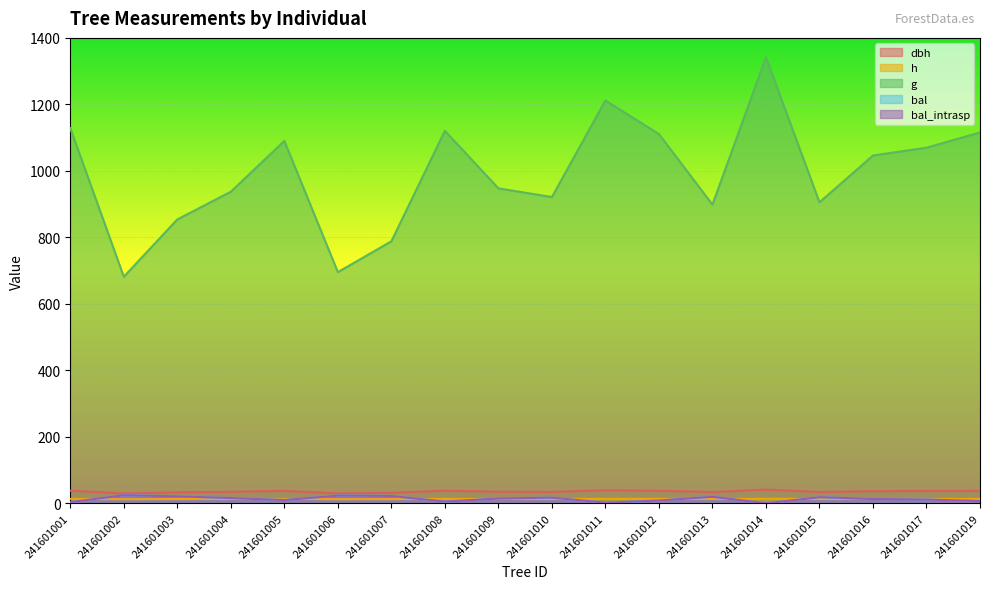

What are all the series names shown in the legend?

dbh, h, g, bal, bal_intrasp